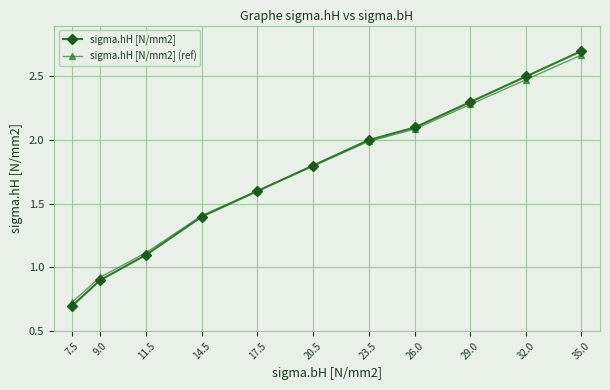

Which label corresponds to the smallest value in the chart?

7.5